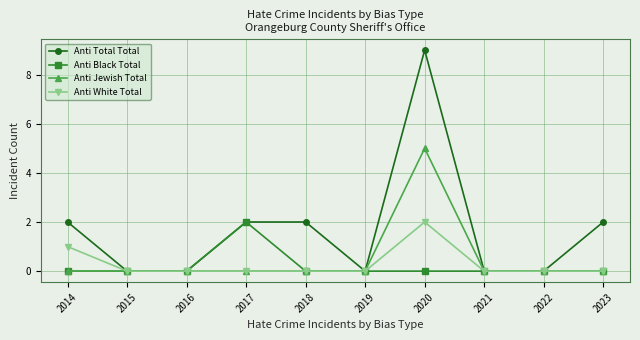

What is the spread (max minus min) of values at 2017?

2